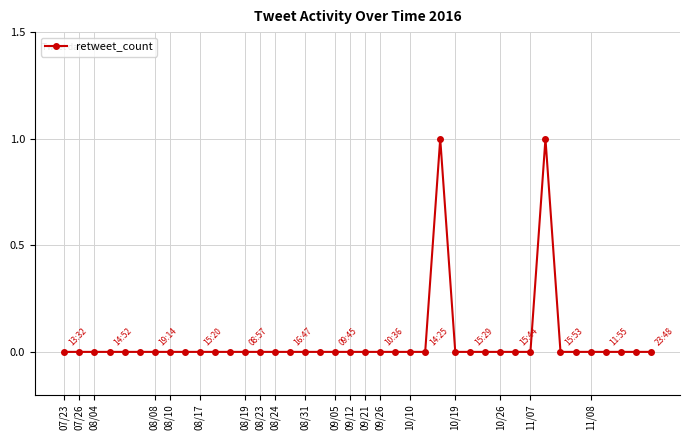

True or false: there are more than 0 points higher than both neighbors.

True